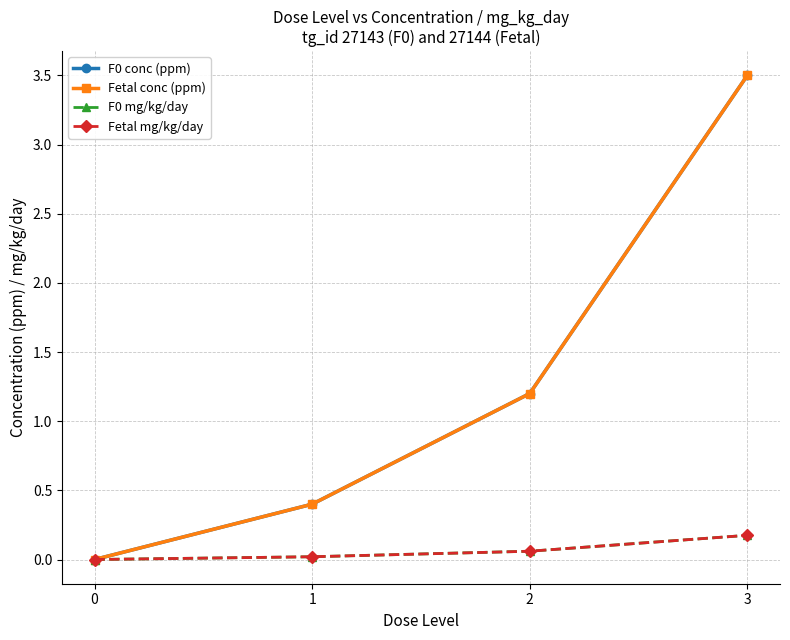

At how many categories does at least one series exceed 2?

1